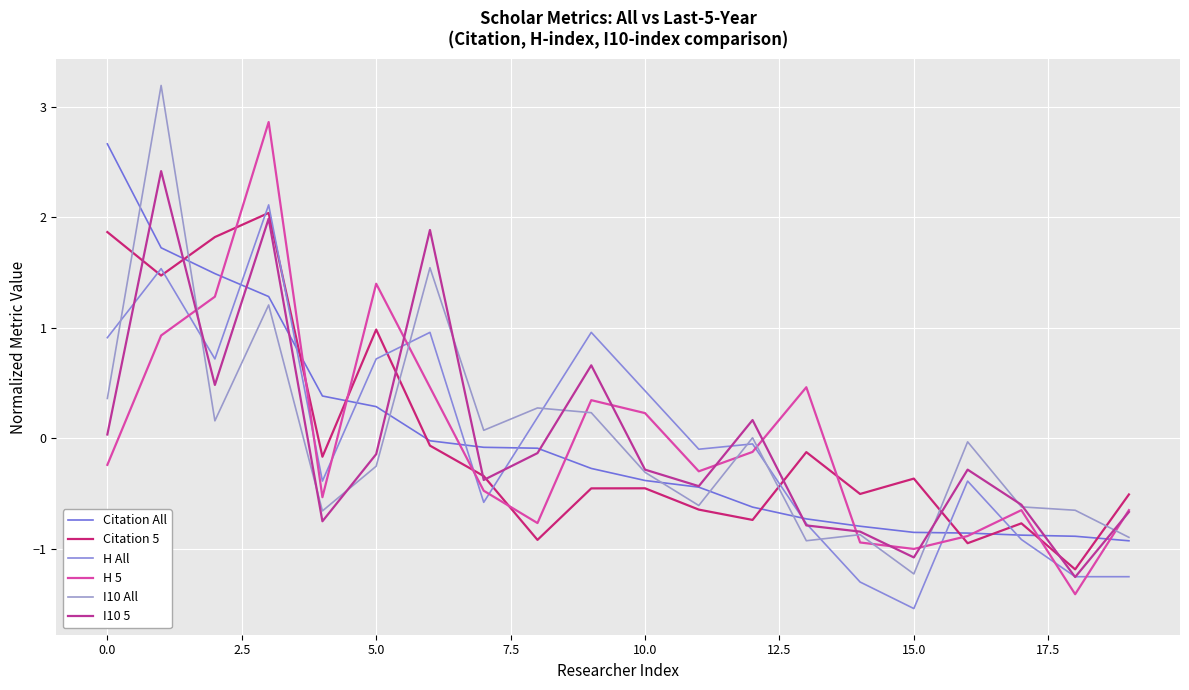

Does the chart have visible grid lines?

Yes